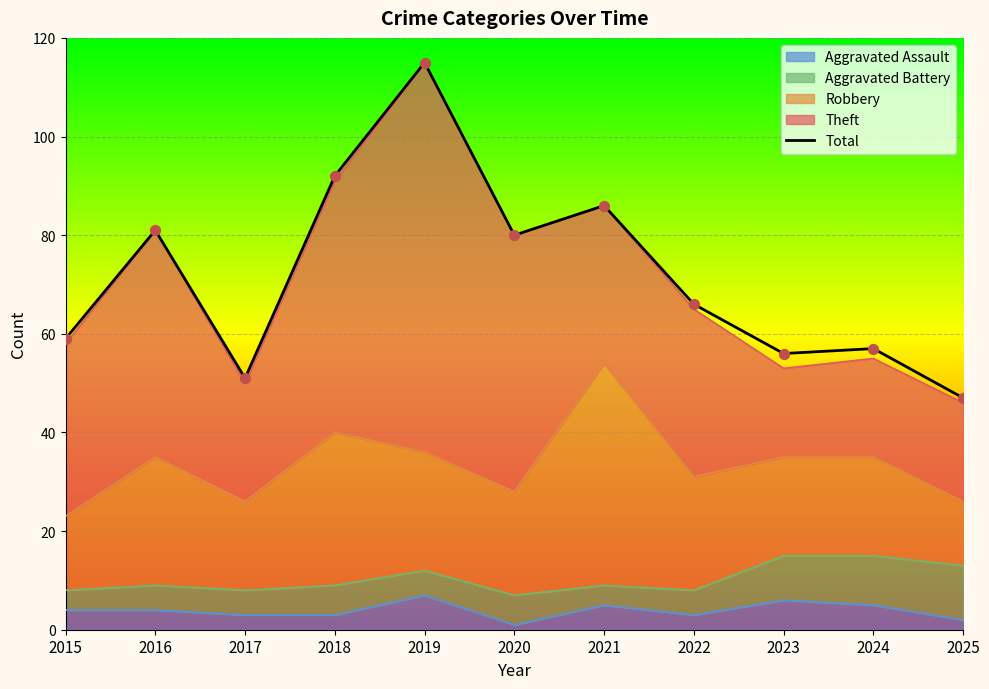

What is the ratio of the value at 2017 to the value at 2016?

0.6